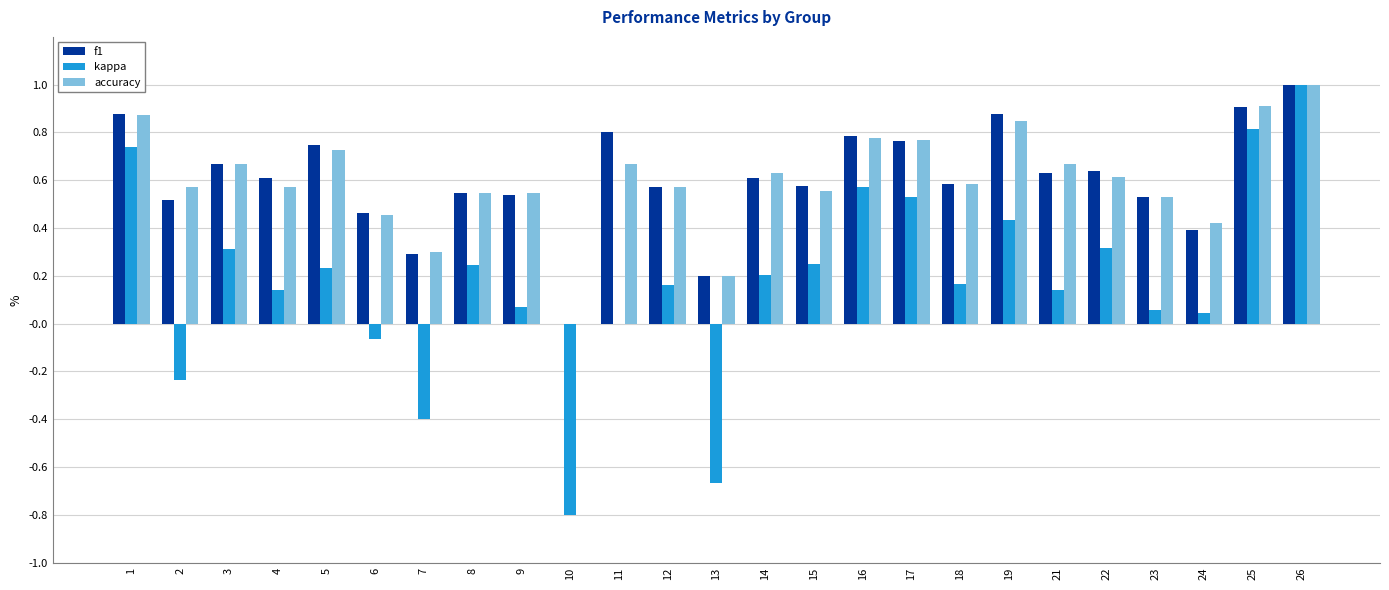

At which category does the chart reach its peak across all series?

26